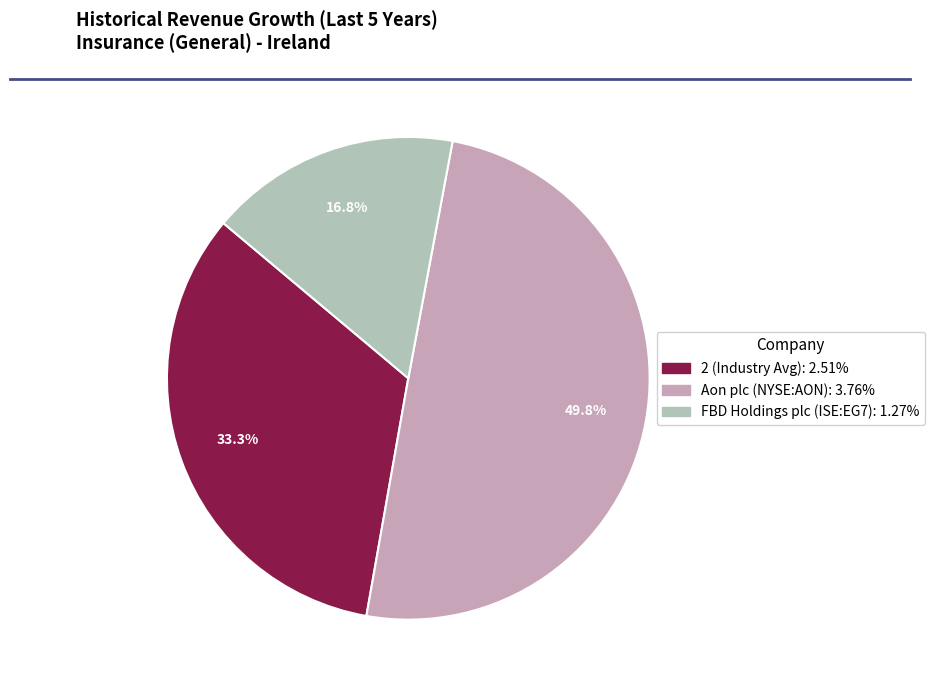

To the nearest percent, what portion does 2 represent?

33%